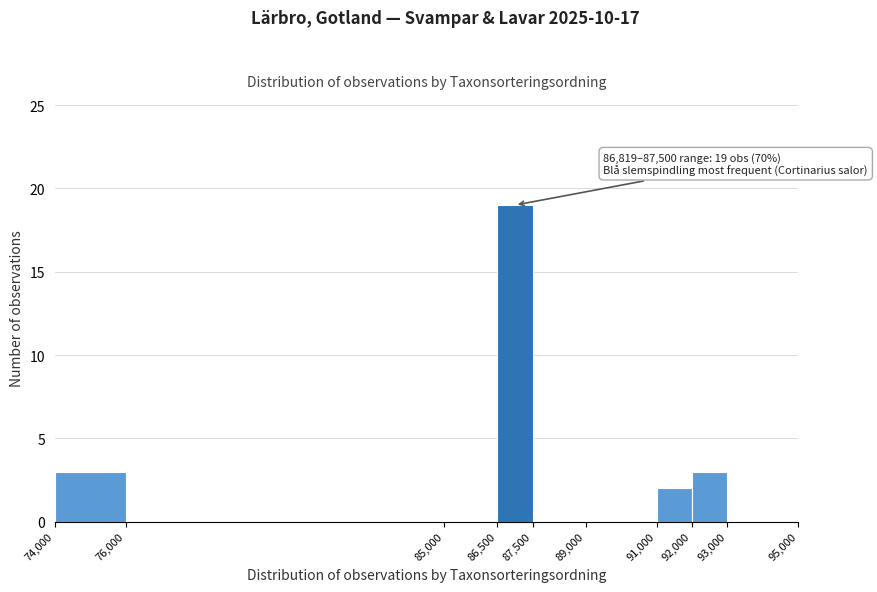

Which range on the x-axis has the tallest bar?

86,500 to 87,500